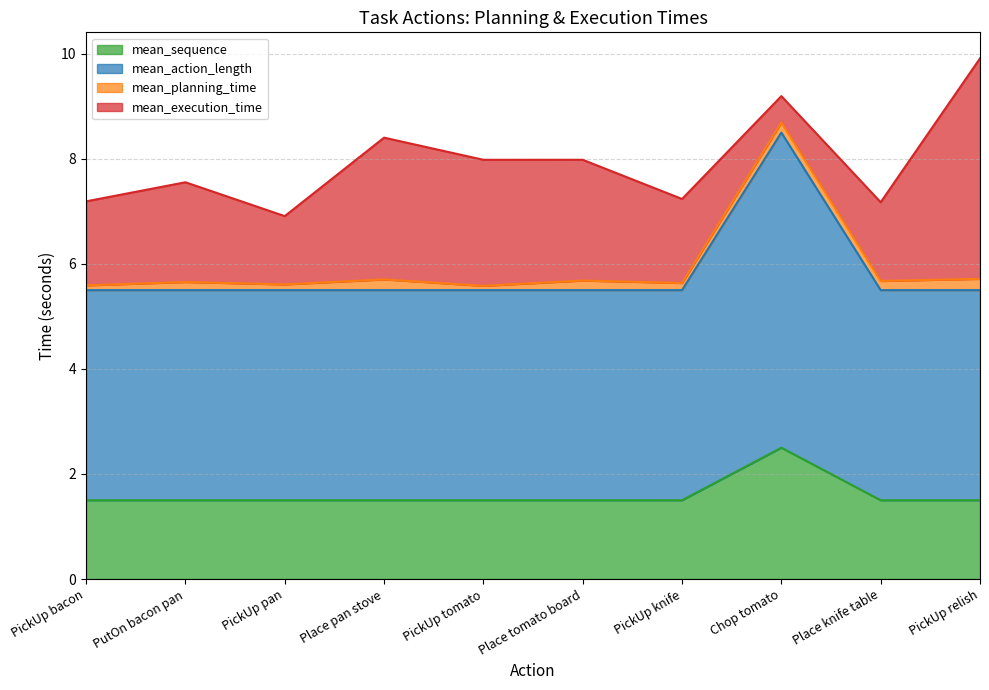

What are all the series names shown in the legend?

mean_sequence, mean_action_length, mean_planning_time, mean_execution_time